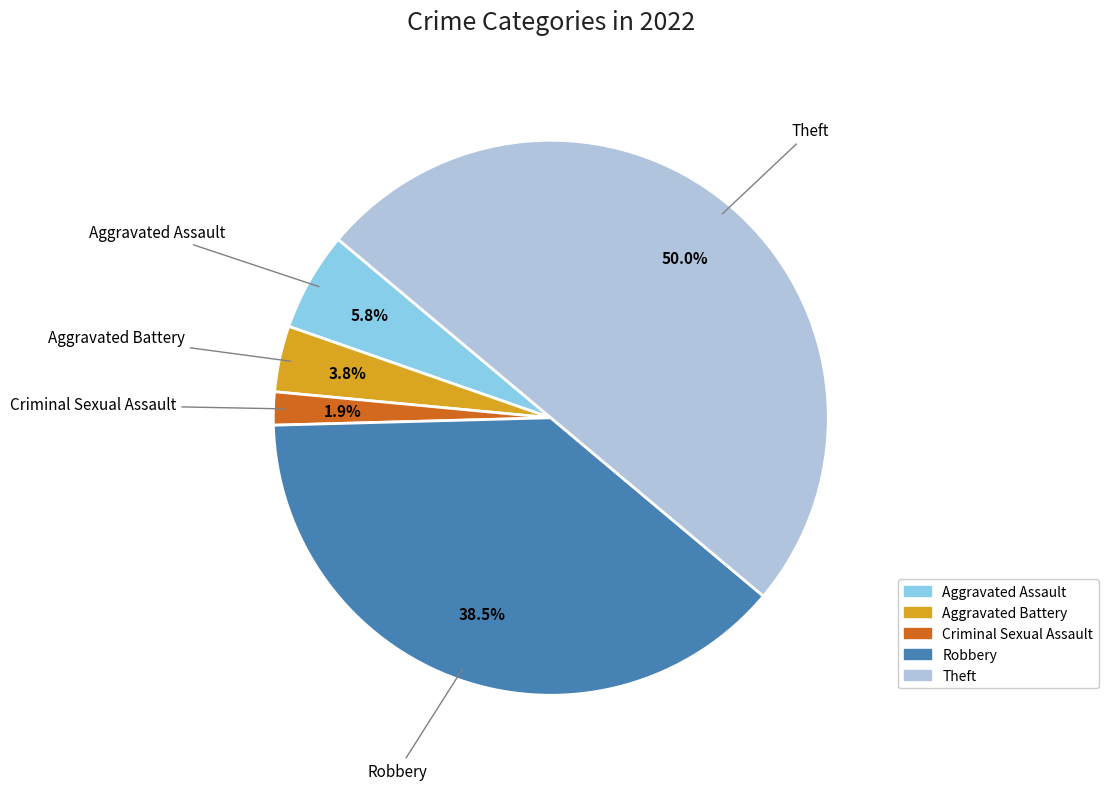

Do Robbery and Theft together represent more than half of the pie?

Yes